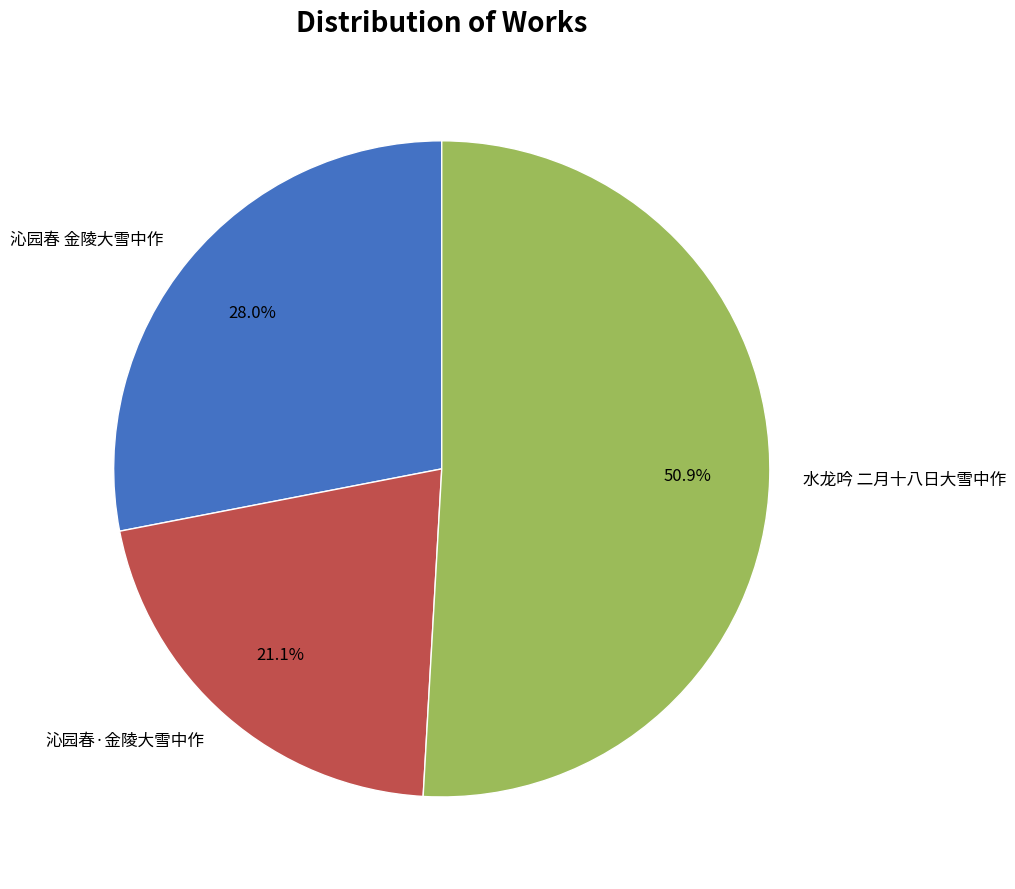

To the nearest percent, what percentage of the pie is 水龙吟 二月十八日大雪中作?

51%